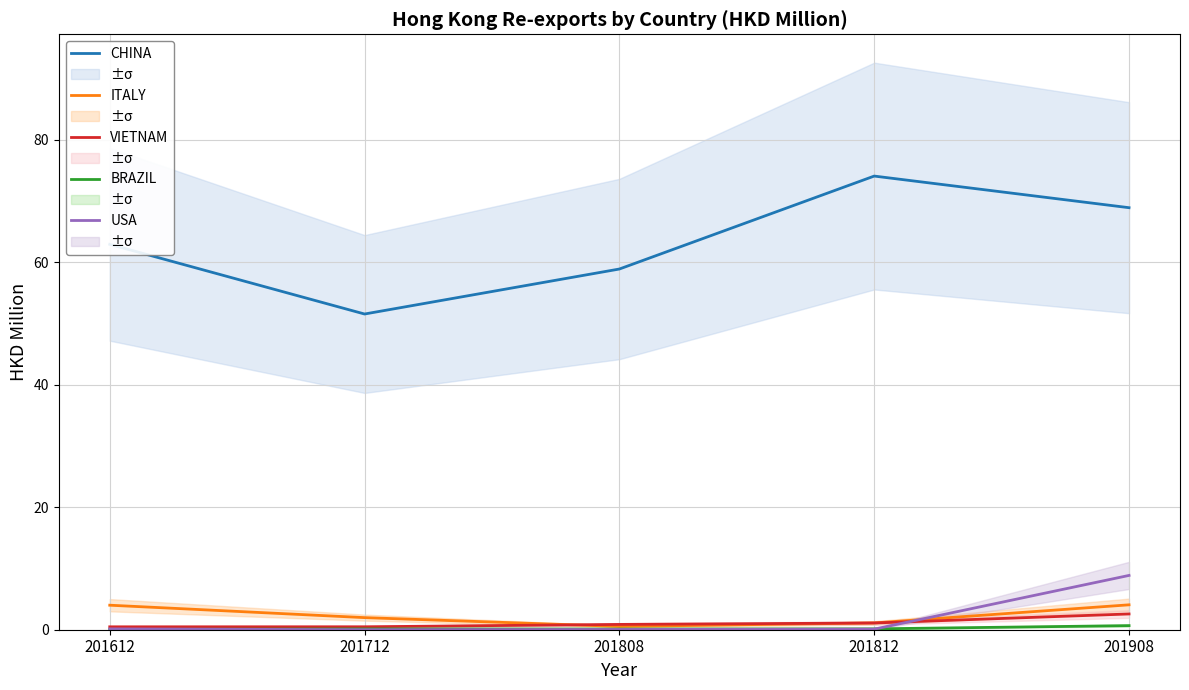

What is the sum of all CHINA values?

316.2